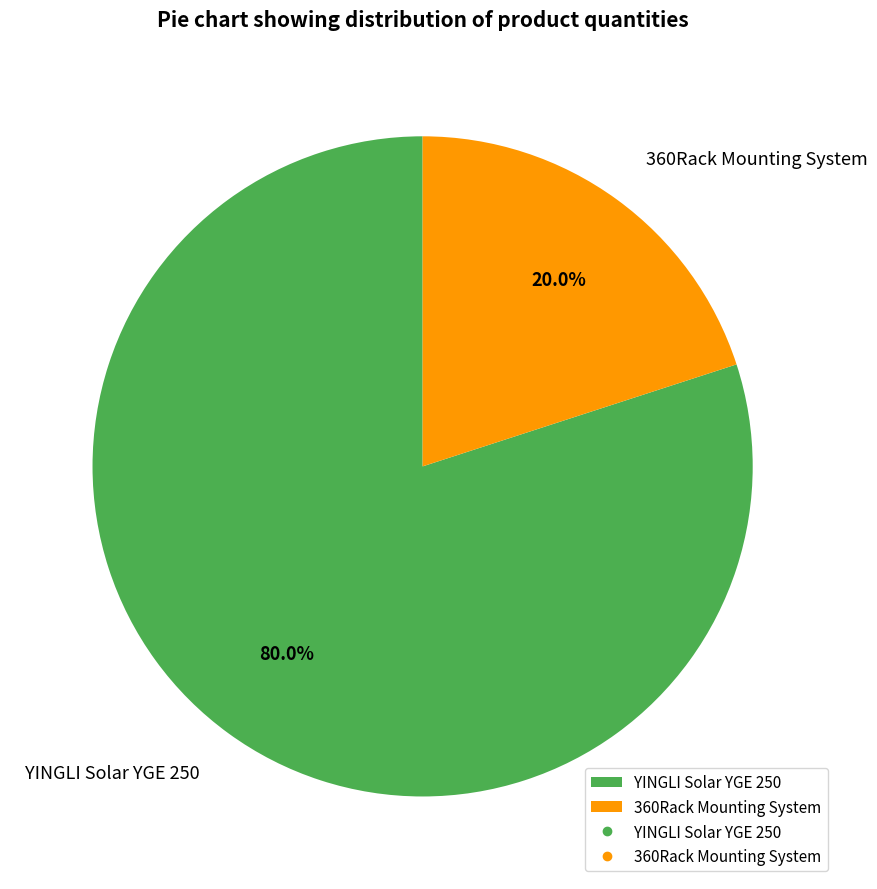

How many slices are in this pie chart?

2